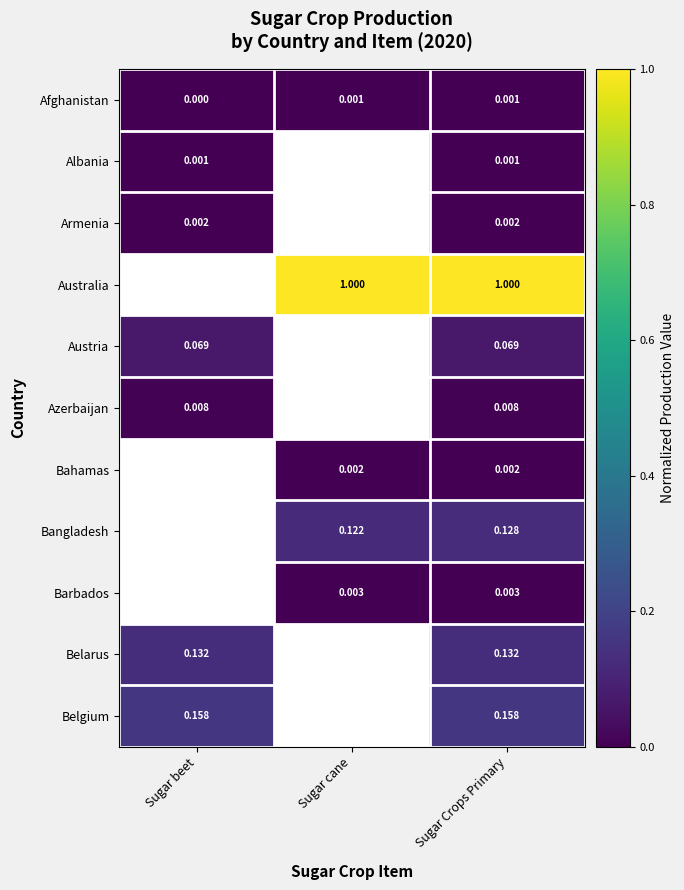

Is the value of Belarus at Sugar beet greater than the value of Azerbaijan at Sugar Crops Primary?

Yes